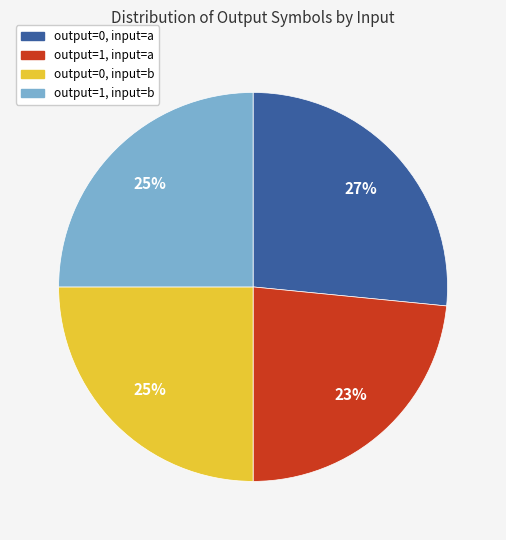

To the nearest percent, what is the average slice percentage?

25%